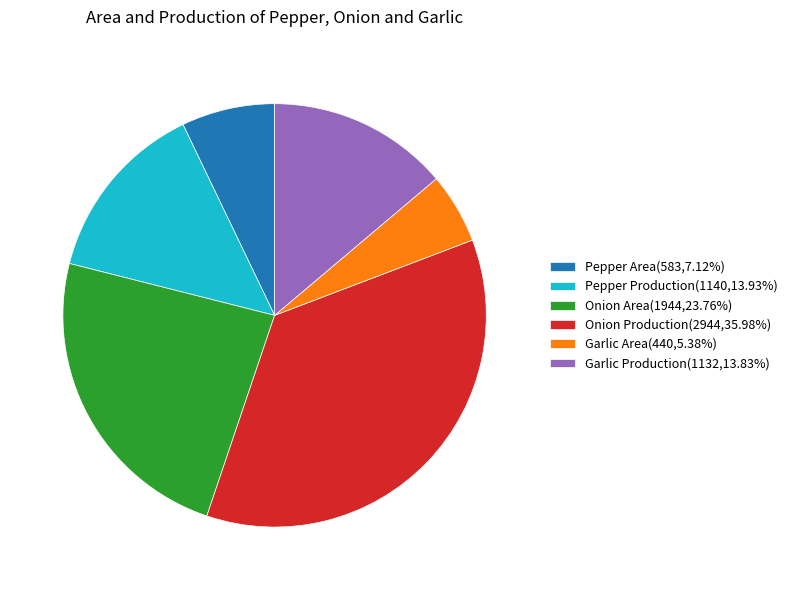

How many slices are in this pie chart?

6